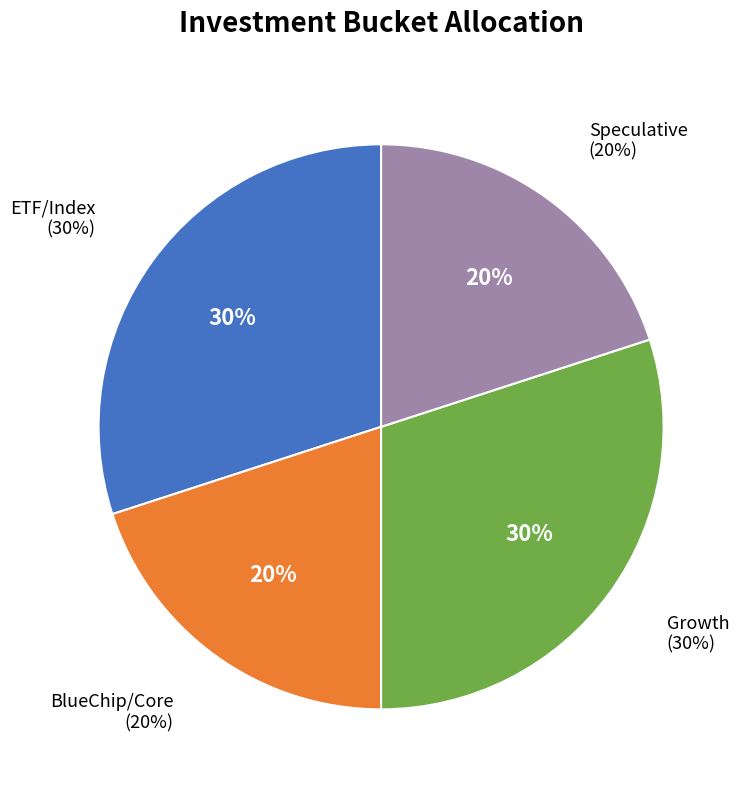

Rank the categories by value from highest to lowest.

ETF/Index, Growth, BlueChip/Core, Speculative